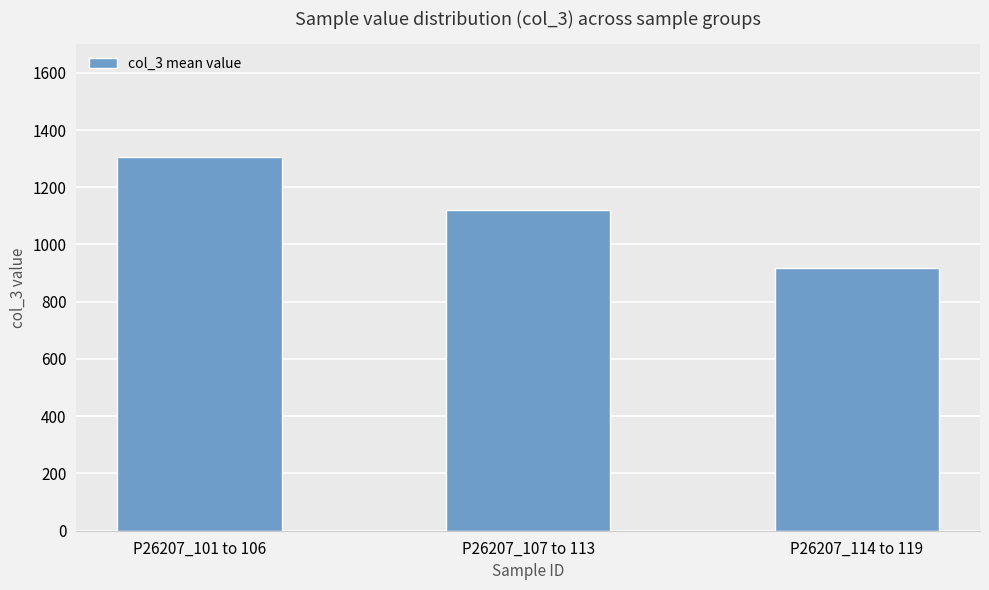

What is the label of the 2nd bar from the left?

P26207_107 to 113